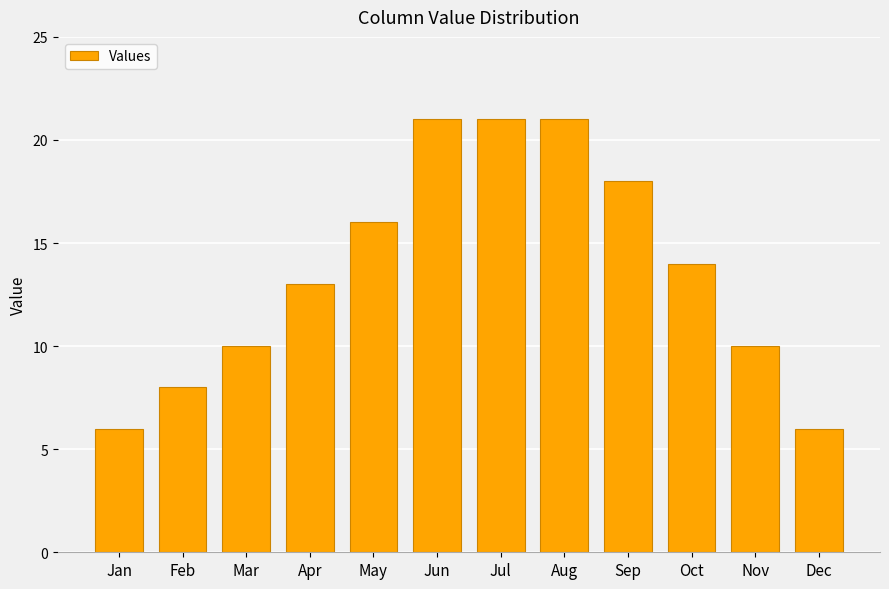

Reading right to left, what are all the values shown in this chart?

6	10	14	18	21	21	21	16	13	10	8	6